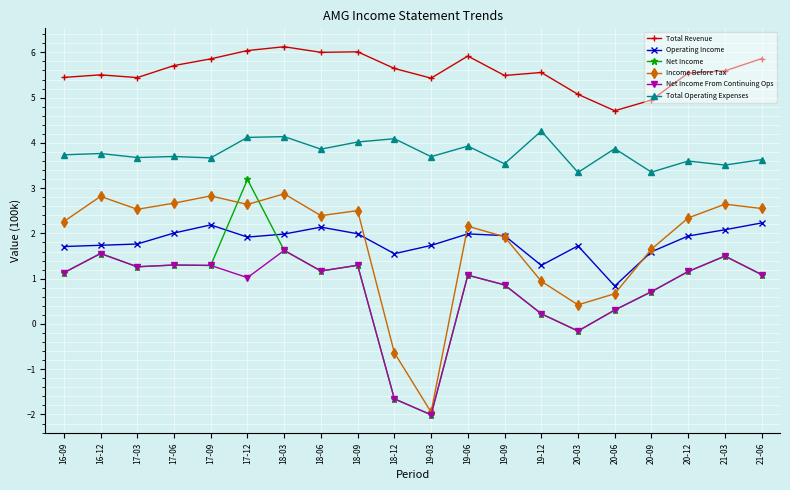

What is the lowest value of the Total Revenue series?

4.7